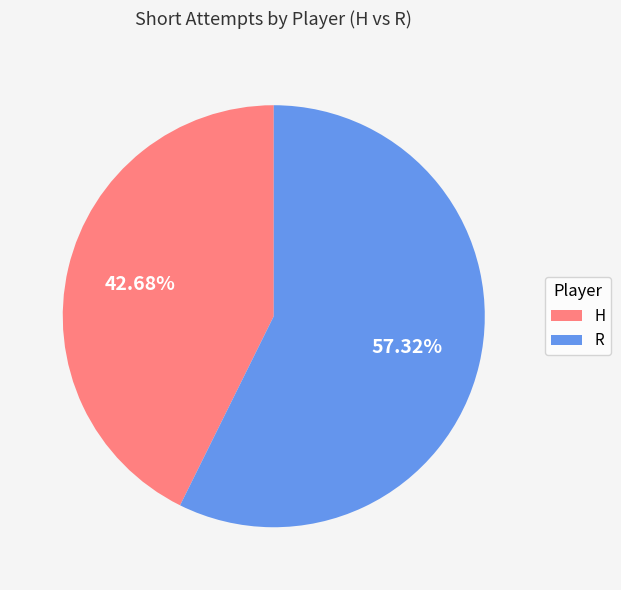

Count the number of slices in the pie.

2